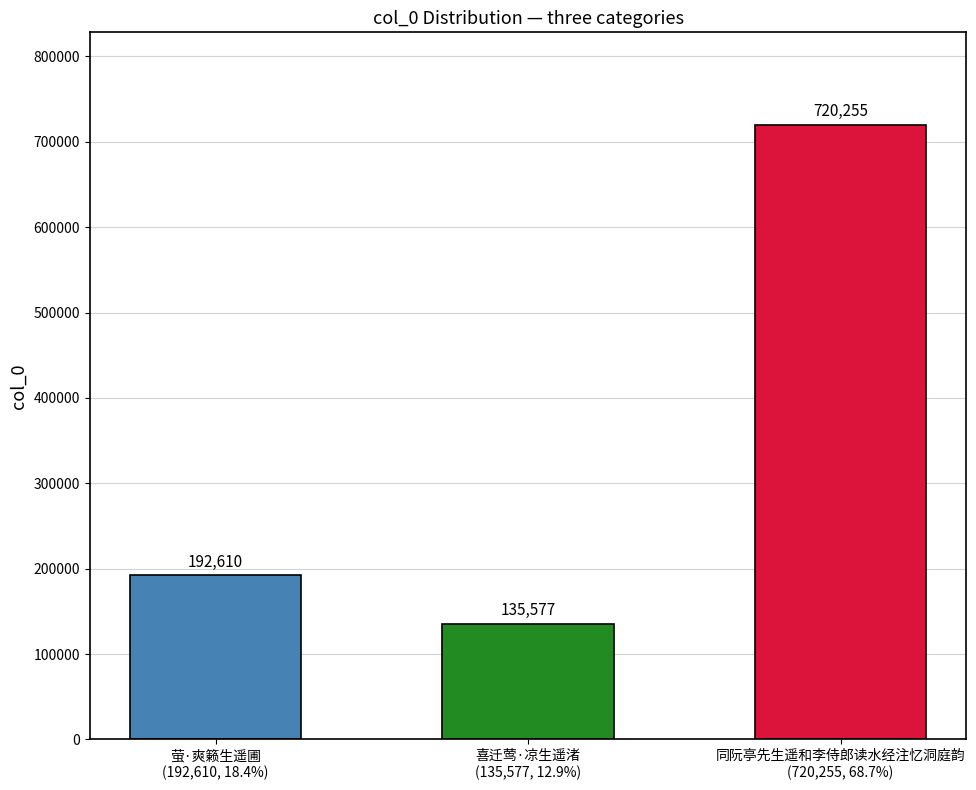

What is the label of the 2nd bar from the right?

喜迁莺·凉生遥渚
(135,577, 12.9%)